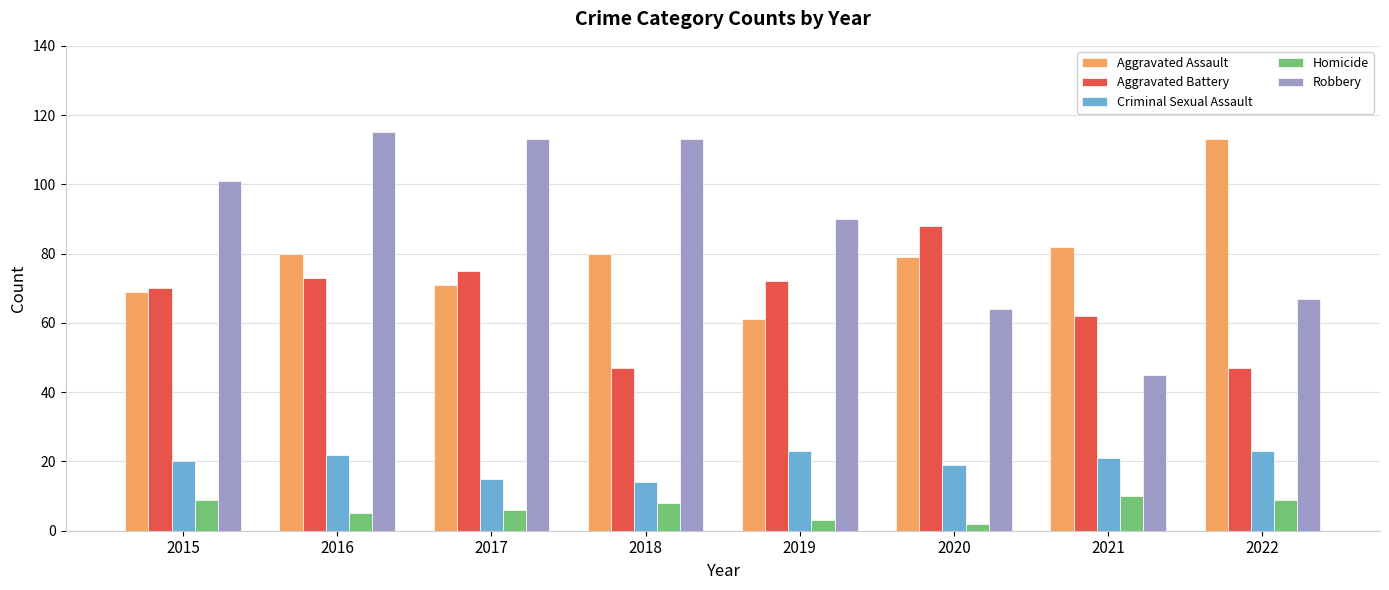

Which series changed the most between 2018 and 2020?

Robbery